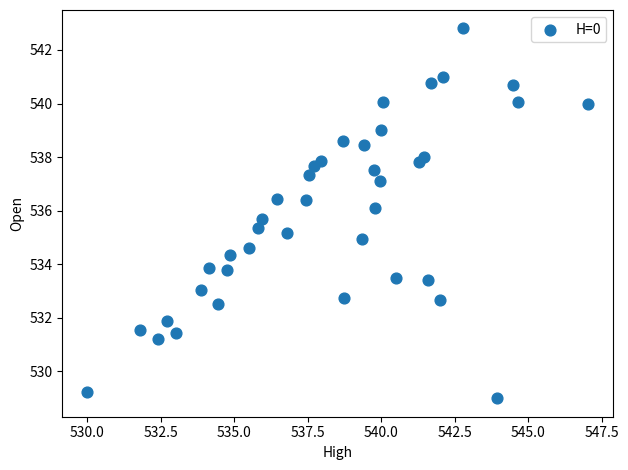

What is the range of Y values (max minus min)?

13.8